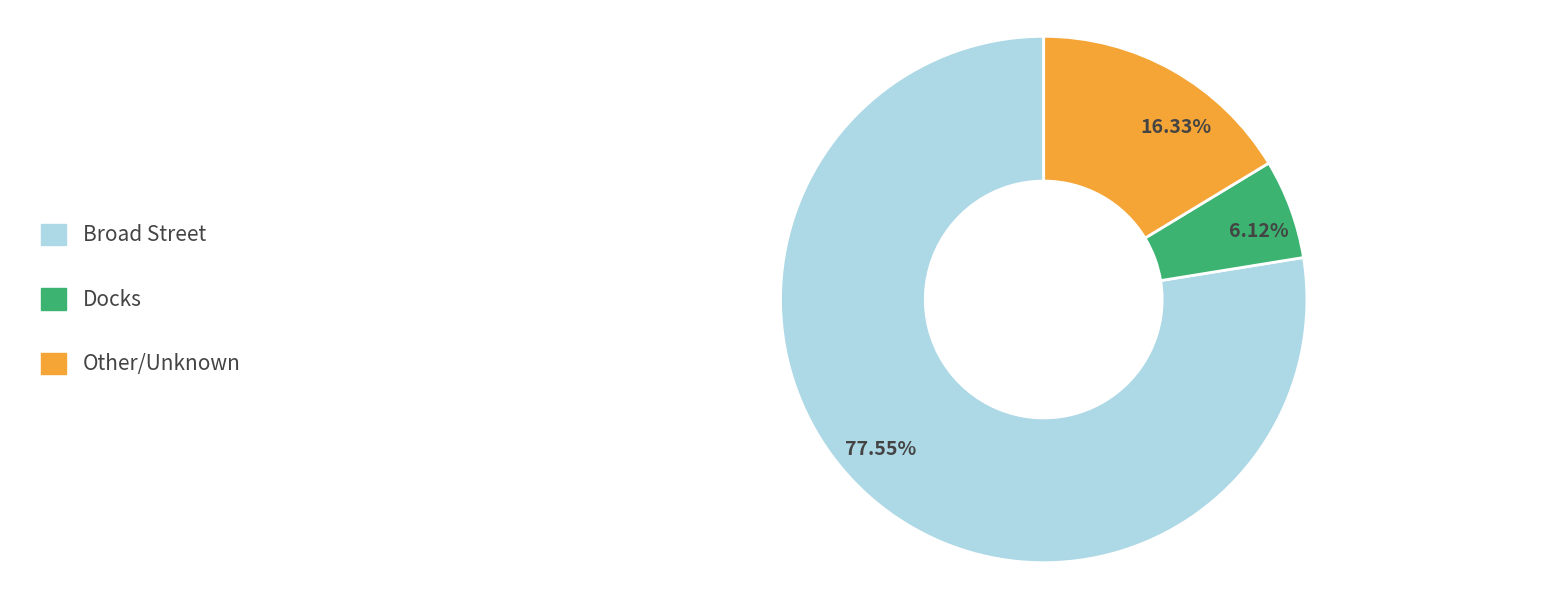

Is there any slice that represents more than half of the pie?

Yes